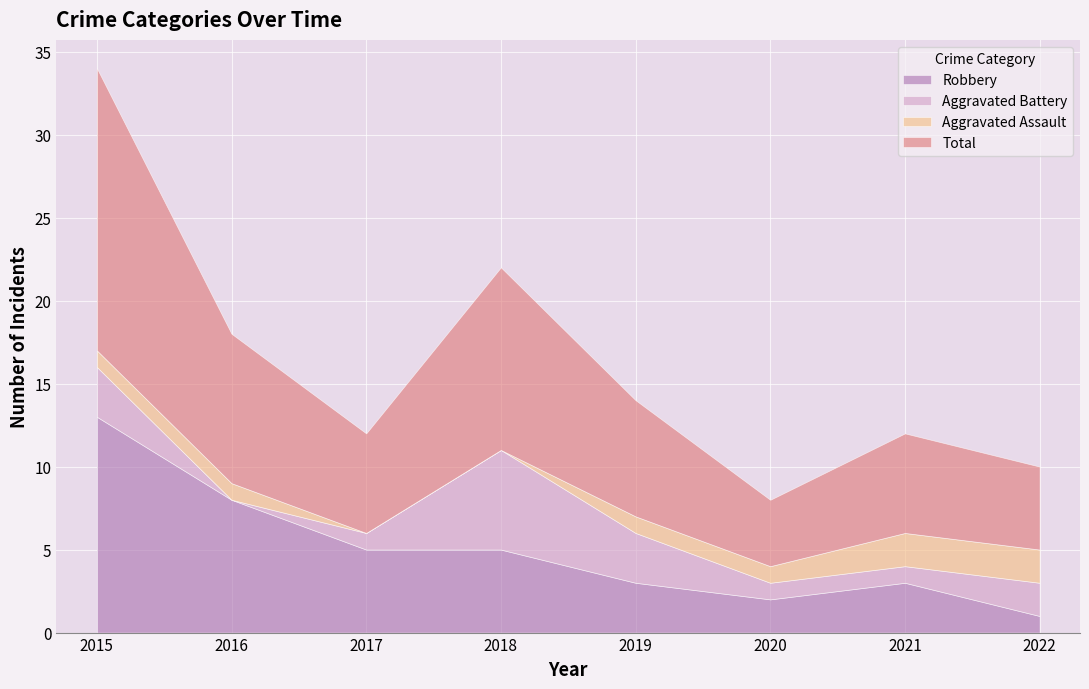

What is the maximum value for Aggravated Assault?

2